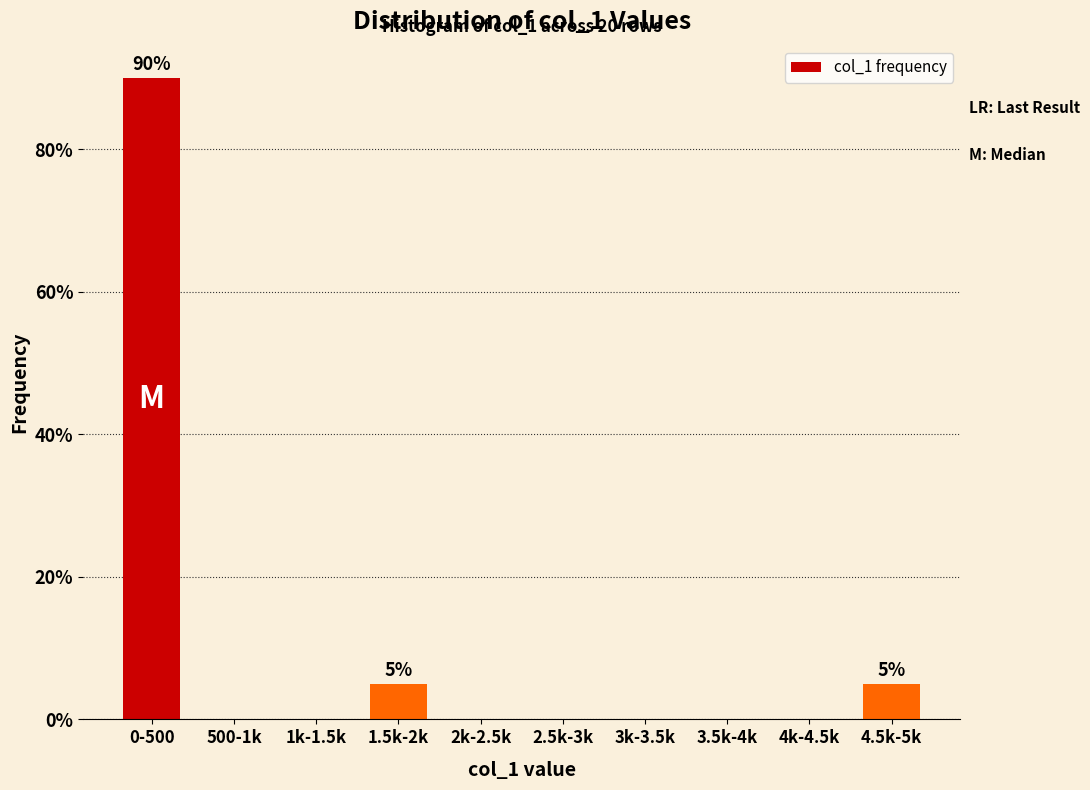

Reading right to left, transcribe all the data shown in this chart.

4.5k-5k=5	4k-4.5k=0	3.5k-4k=0	3k-3.5k=0	2.5k-3k=0	2k-2.5k=0	1.5k-2k=5	1k-1.5k=0	500-1k=0	0-500=90